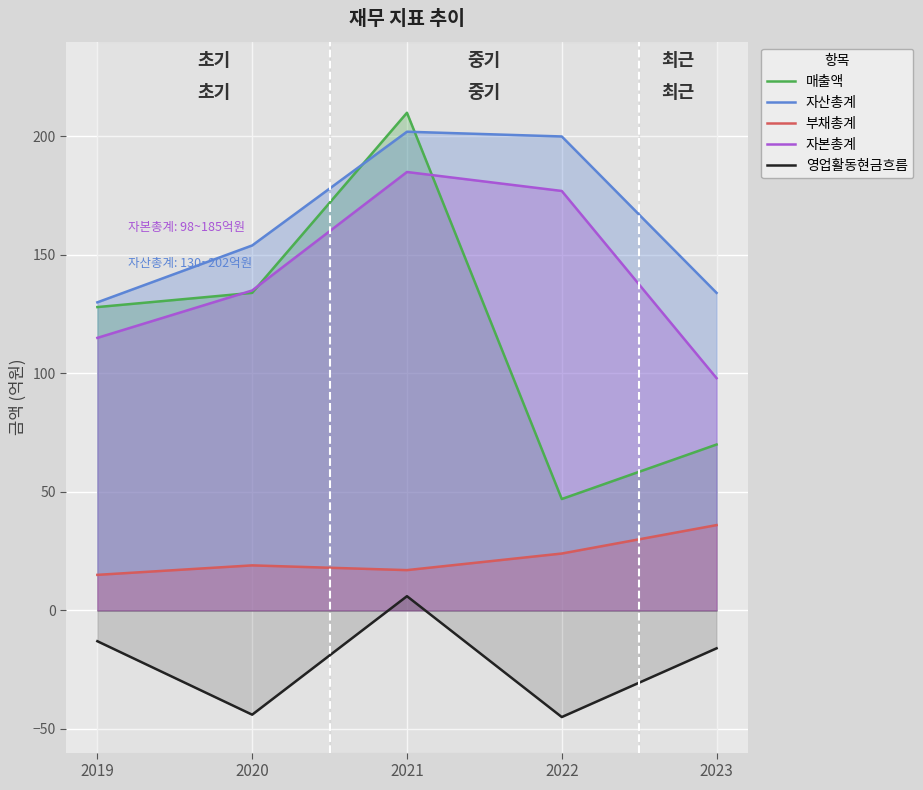

Reading right to left, what are all the values shown in this chart?

매출액: 70	47	210	134	128
자산총계: 134	200	202	154	130
부채총계: 36	24	17	19	15
자본총계: 98	177	185	135	115
영업활동현금흐름: -16	-45	6	-44	-13